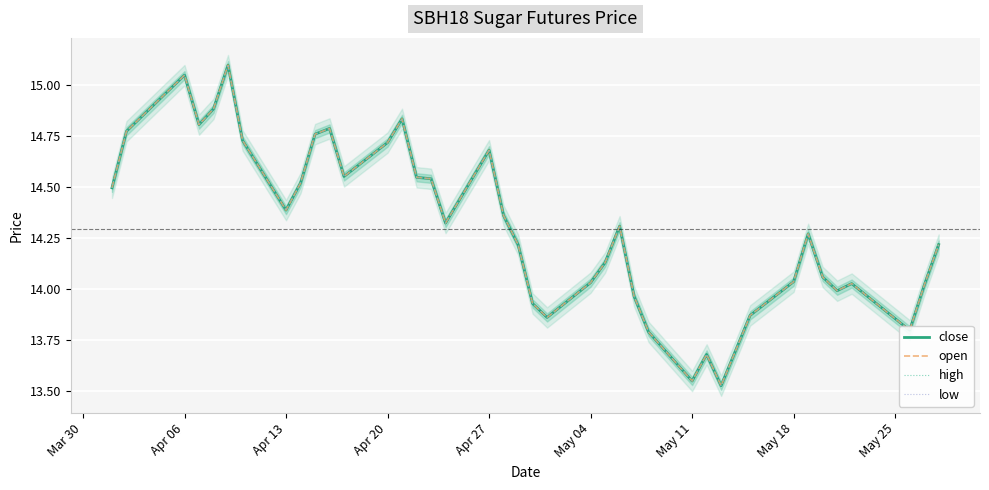

What is the value of the open point at the 35th from the left?

14.1